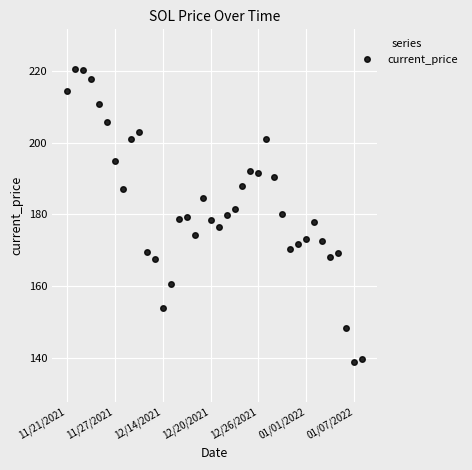

True or false: the data has more than 2 interior local peaks.

True